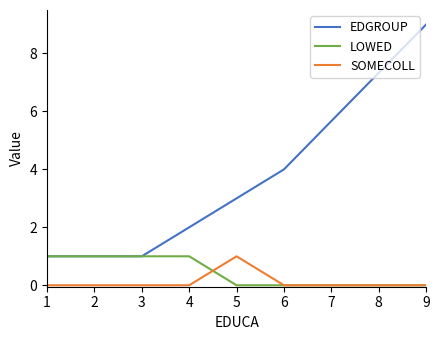

What are all the series names shown in the legend?

EDGROUP, LOWED, SOMECOLL